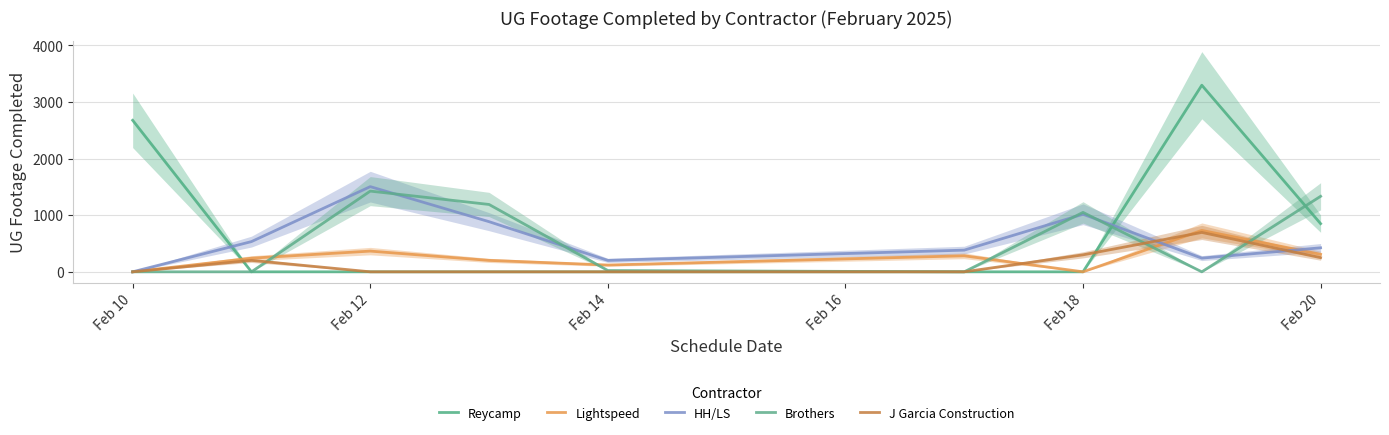

What position from the left is Feb 18?

7